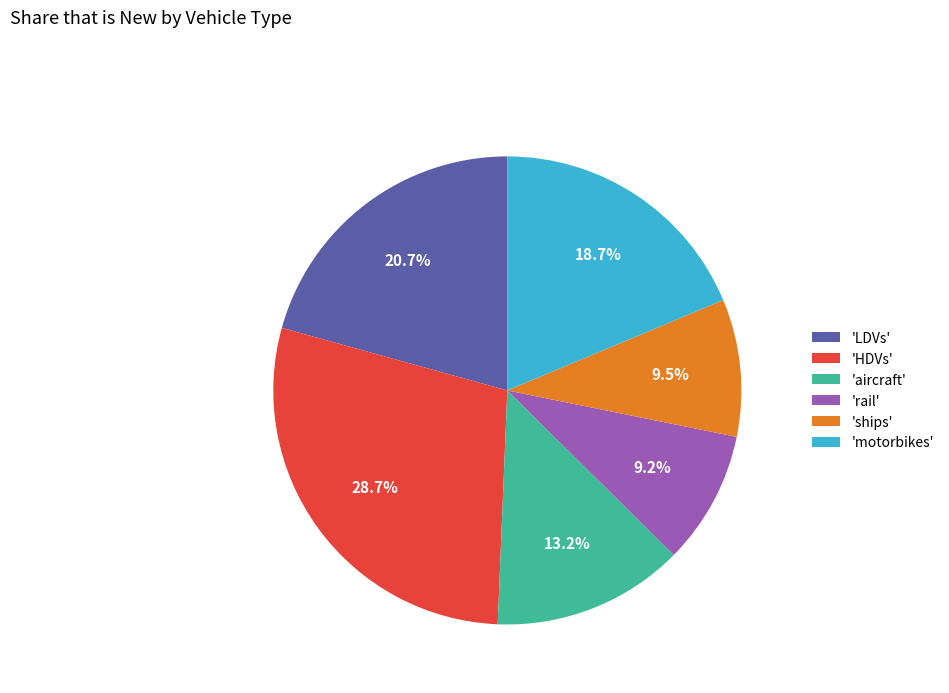

Which slice is the largest?

'HDVs'